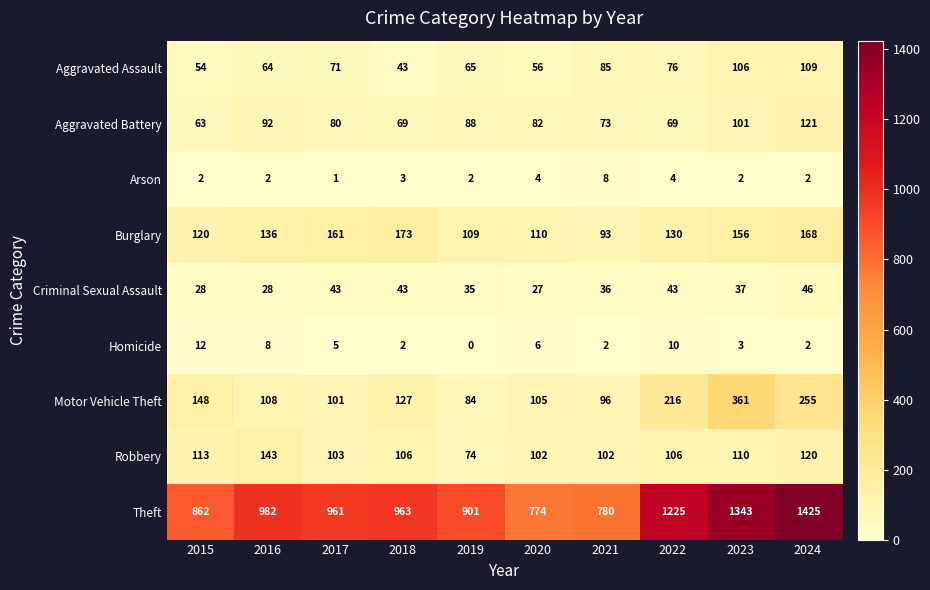

Count the number of data series in this chart.

9